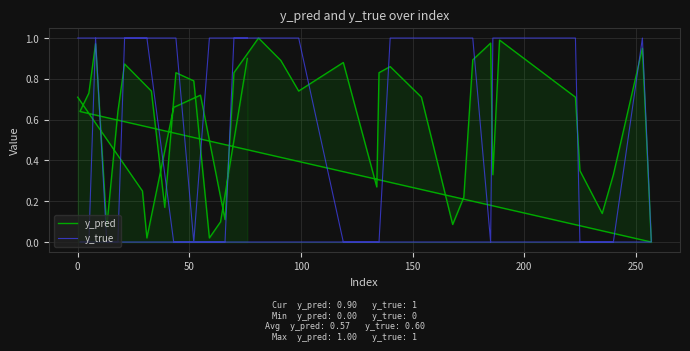

The y_true series shows -0.4 at 11. True or false?

False